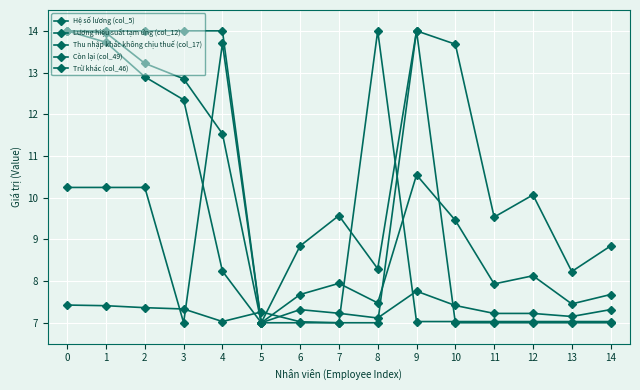

How many distinct data groups are displayed?

5